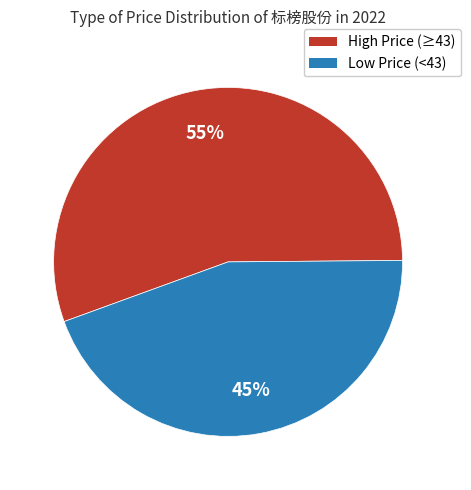

To the nearest percent, what is the average slice percentage?

50%